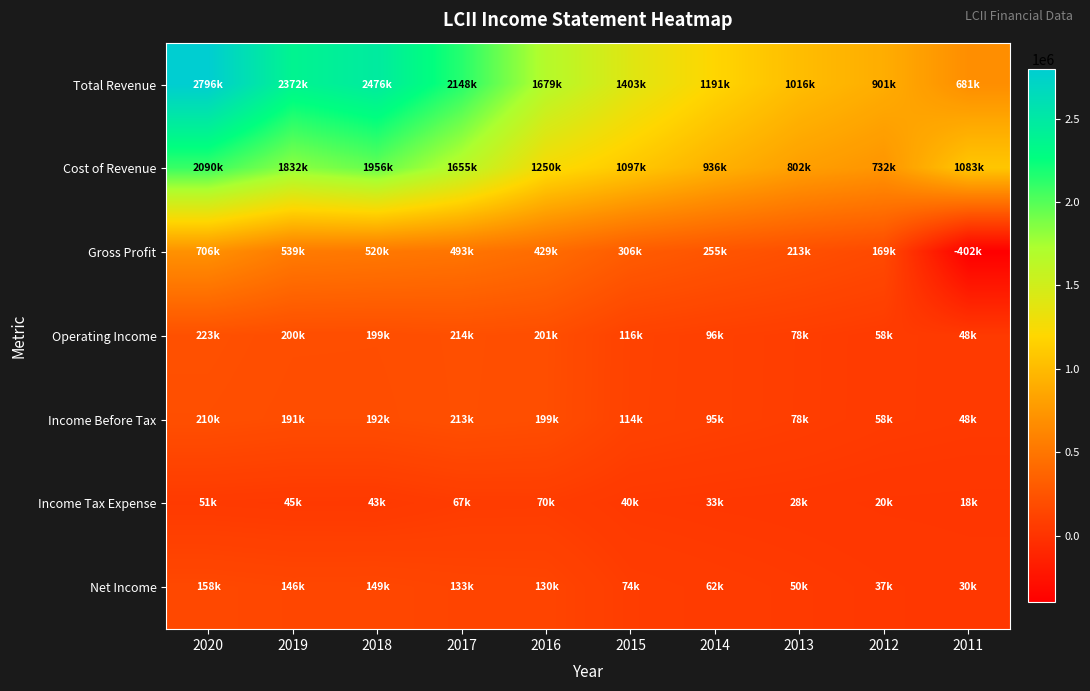

How many data points does each series have?

10